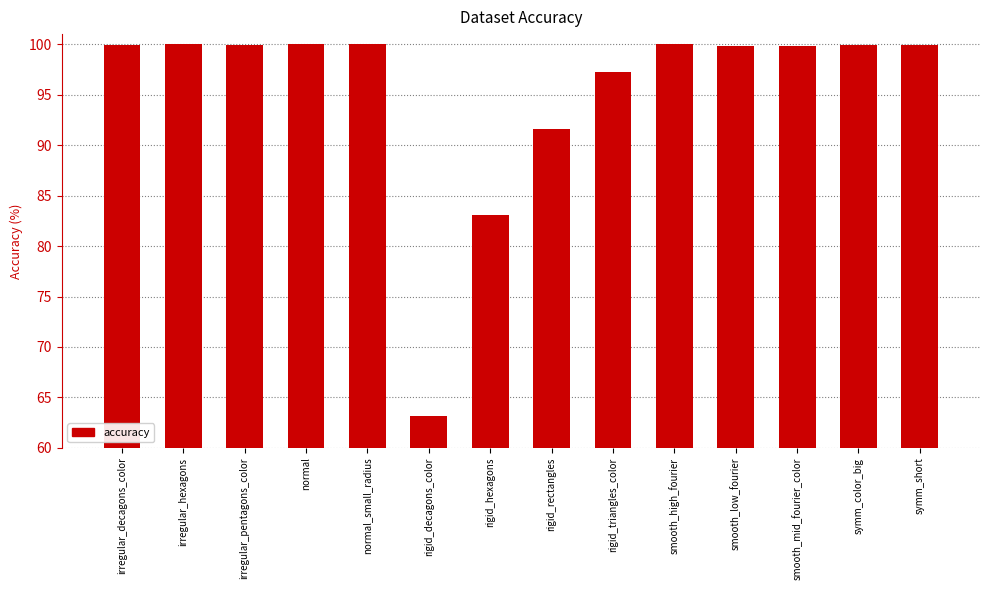

List the labels in order of value, largest first.

normal_small_radius, normal, smooth_high_fourier, irregular_hexagons, irregular_decagons_color, symm_color_big, symm_short, irregular_pentagons_color, smooth_mid_fourier_color, smooth_low_fourier, rigid_triangles_color, rigid_rectangles, rigid_hexagons, rigid_decagons_color